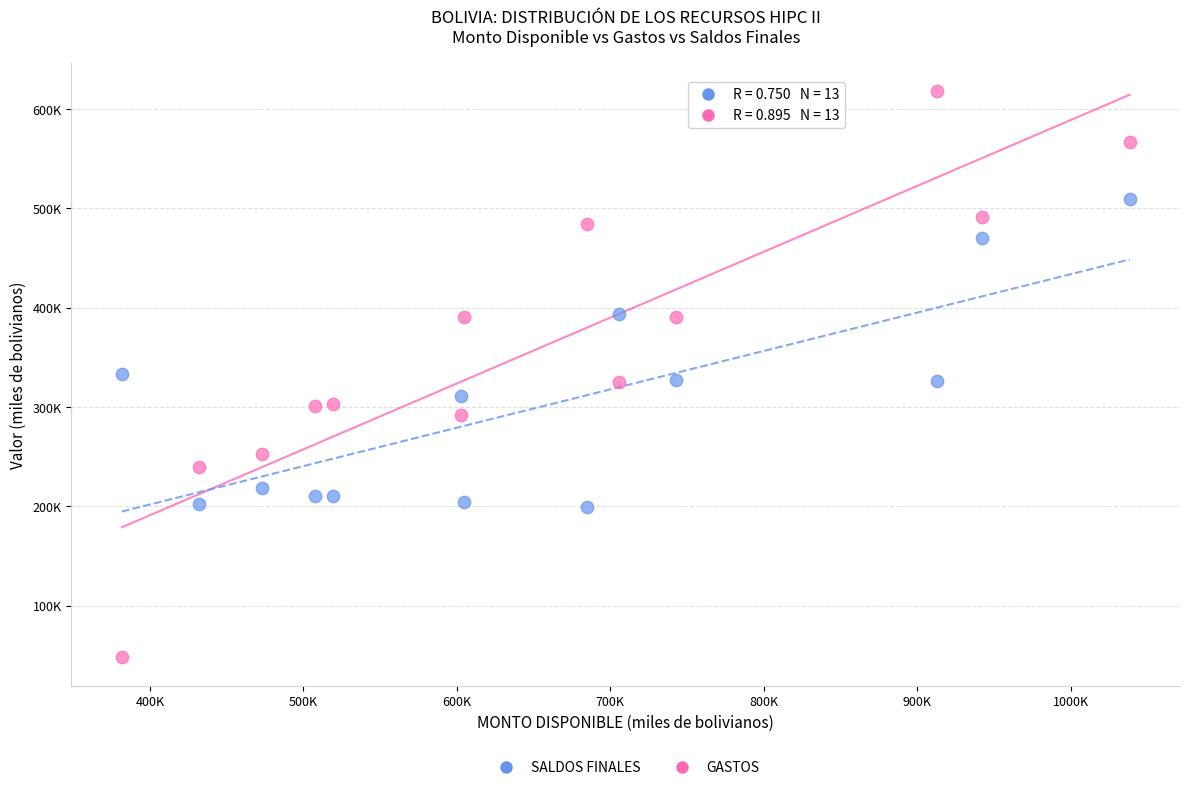

Which series has the largest Y range (max minus min)?

GASTOS